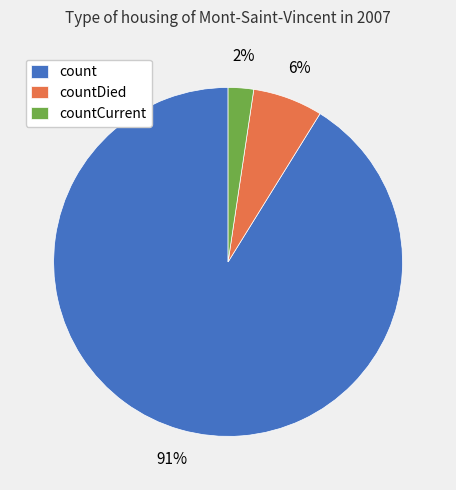

Count the number of slices in the pie.

3